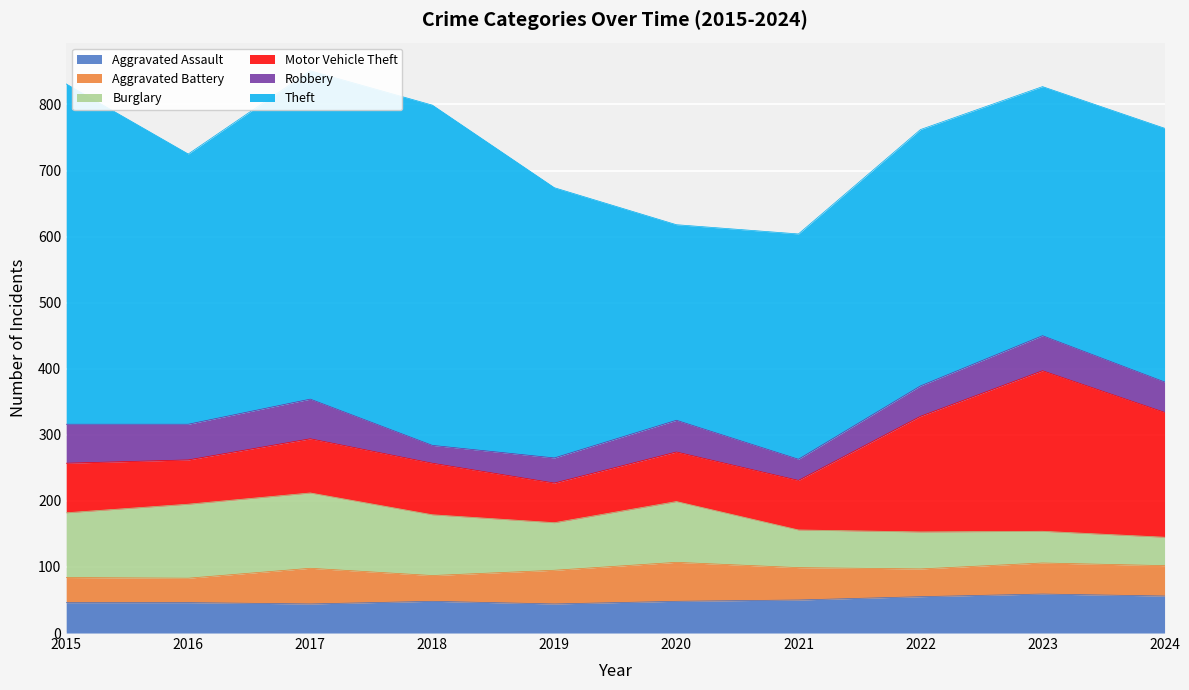

Which series has the largest total across all categories?

Theft